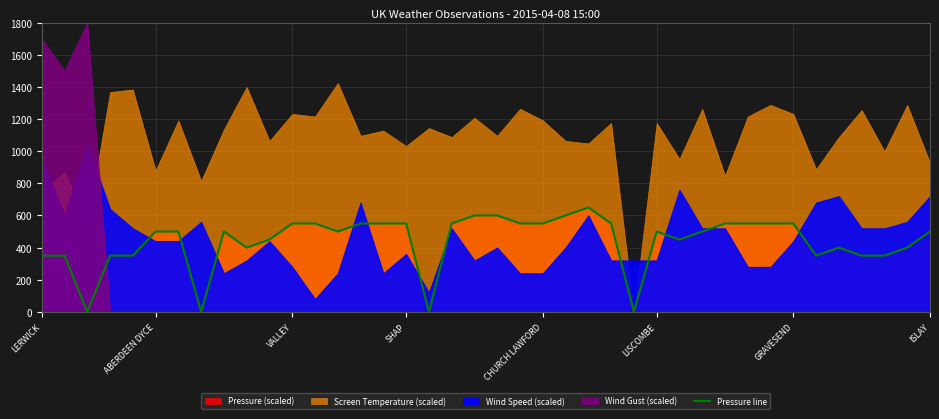

Does the chart display data point markers on the line(s)?

No